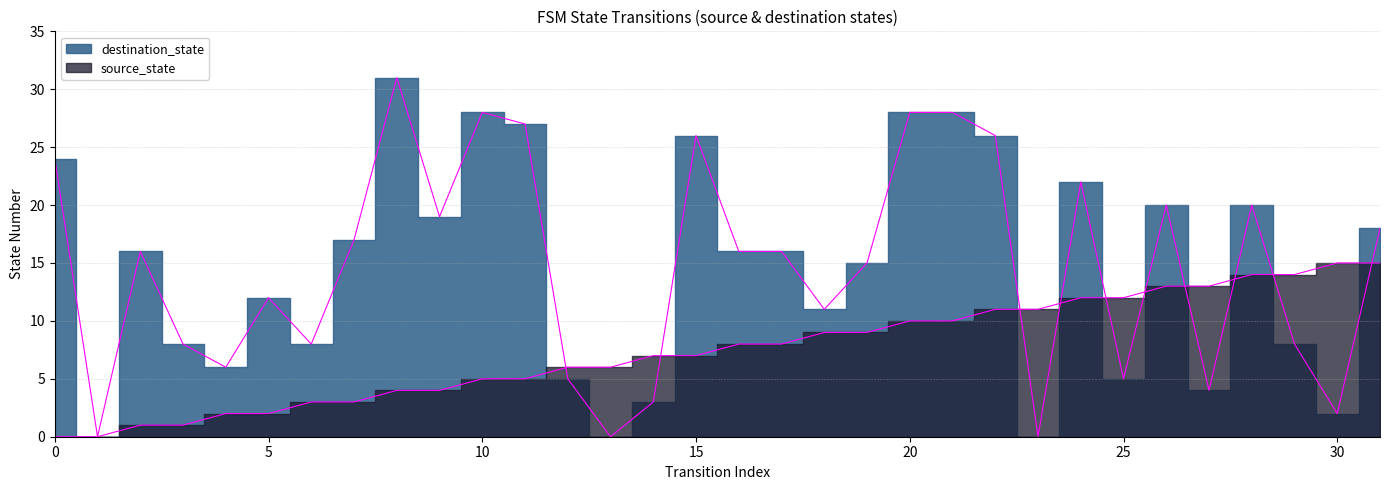

How many values in the source_state series exceed 8?

14